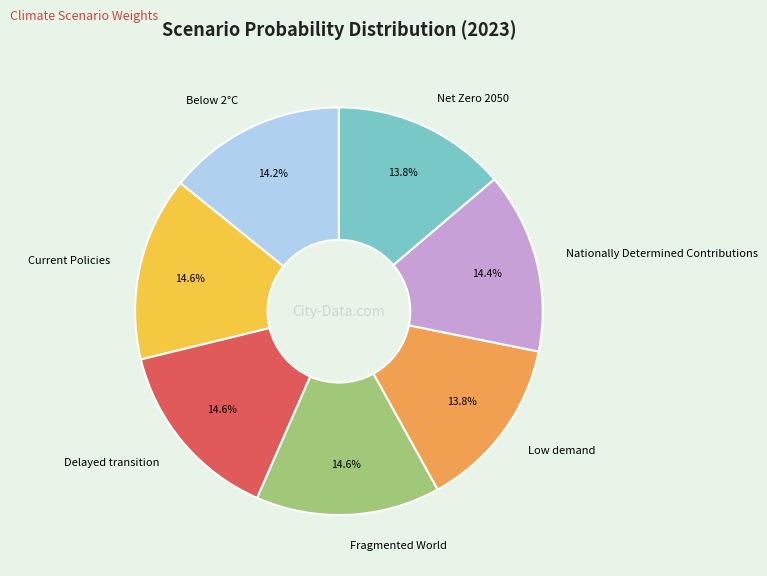

To the nearest percent, what portion does Fragmented World represent?

15%